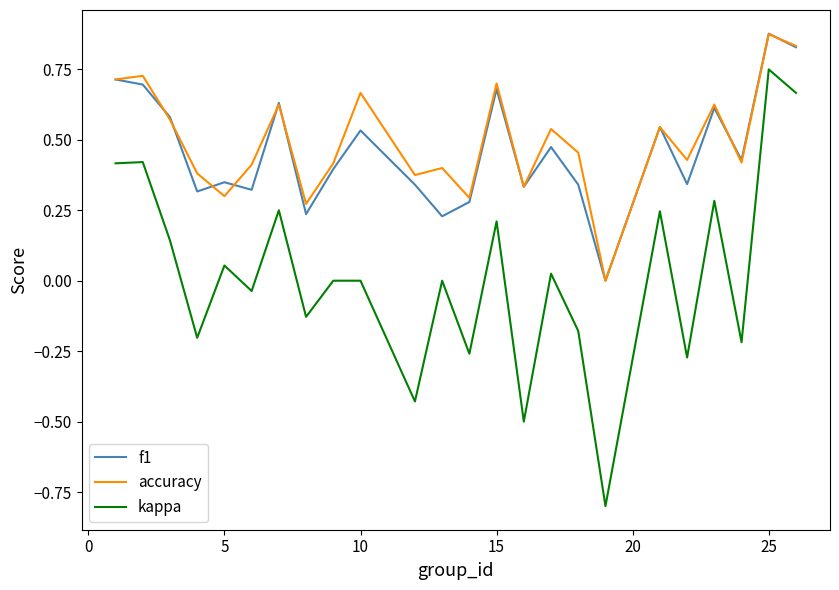

Which series has the widest spread of values?

kappa